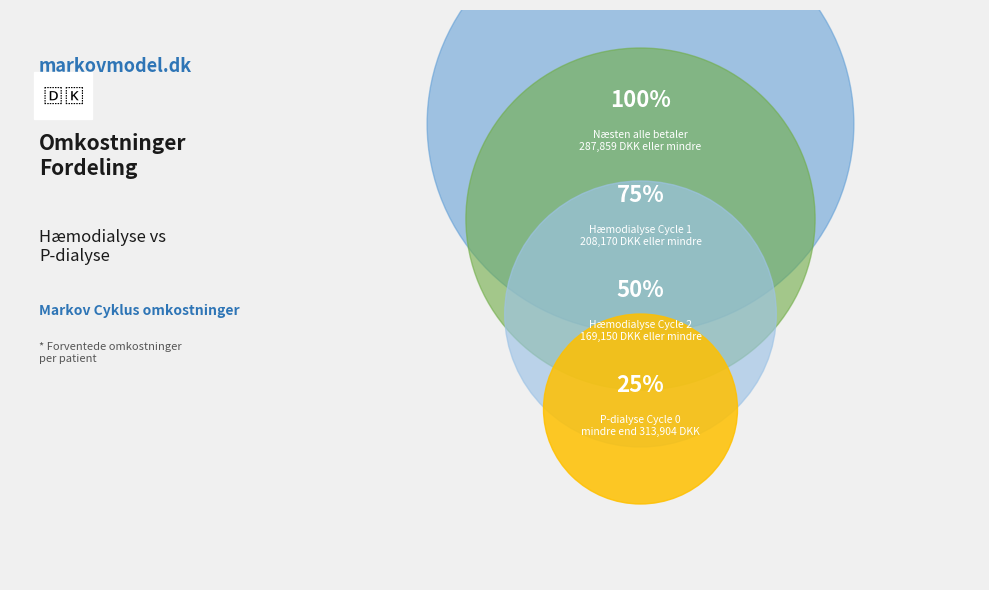

True or false: Cycle 1 accounts for 37% of the total.

False